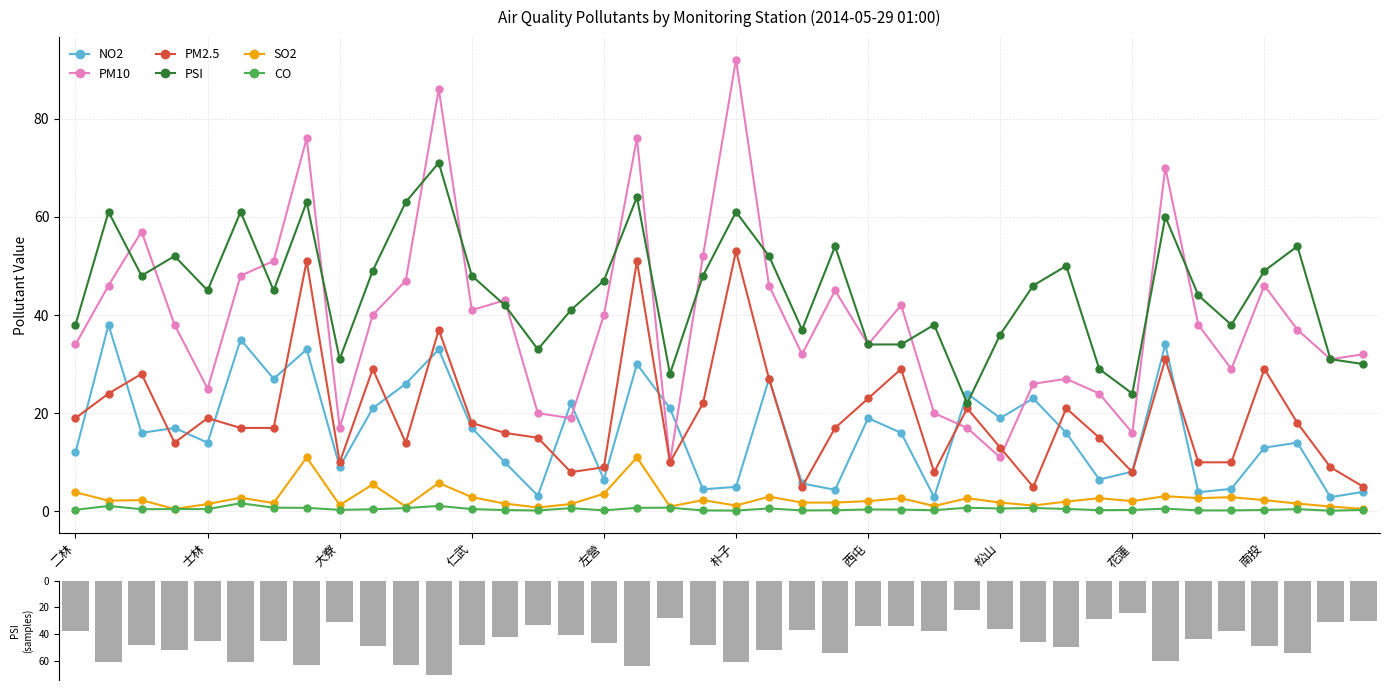

Which series changed the most between 27 and 34?

PSI